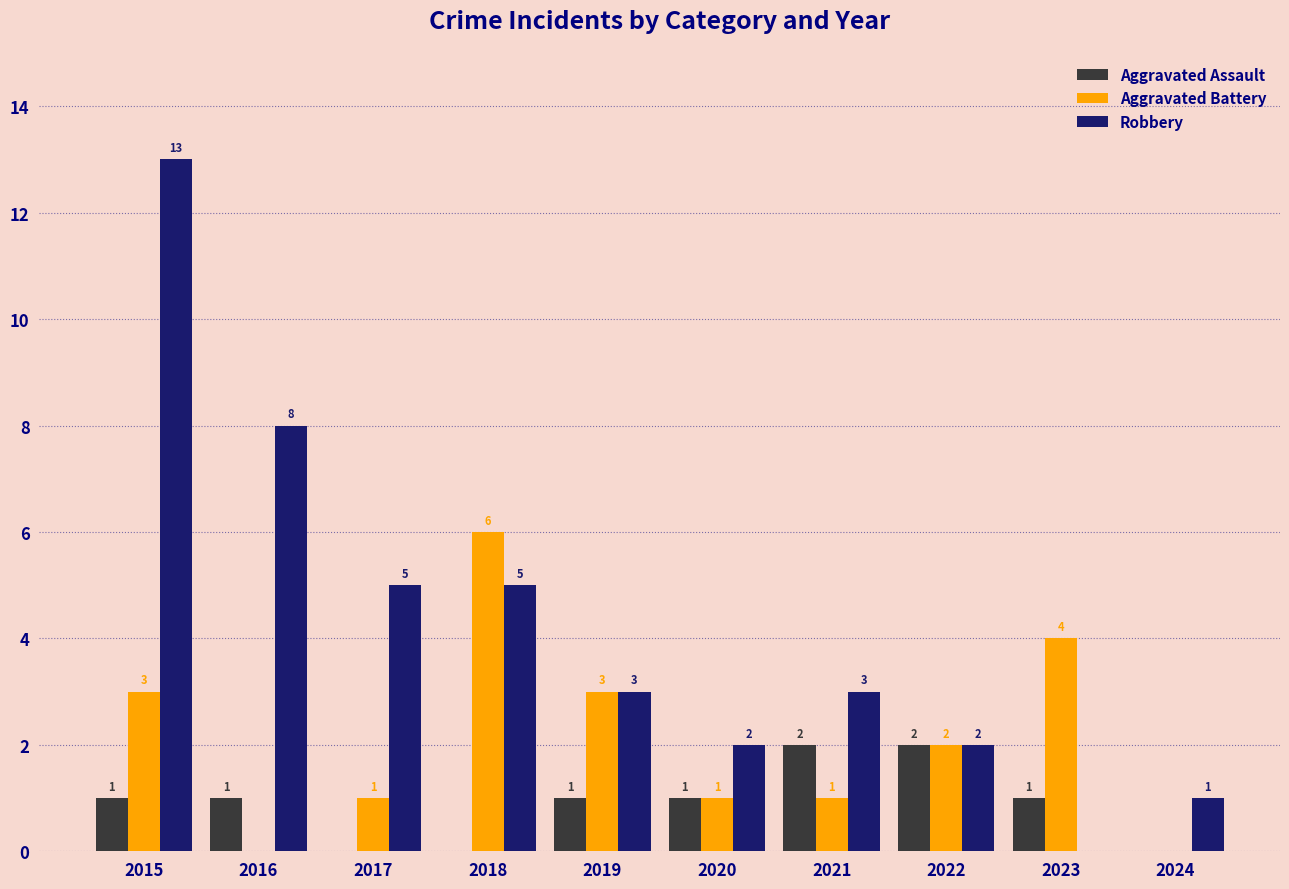

Is it true that Aggravated Battery equals 0 at 2017?

False